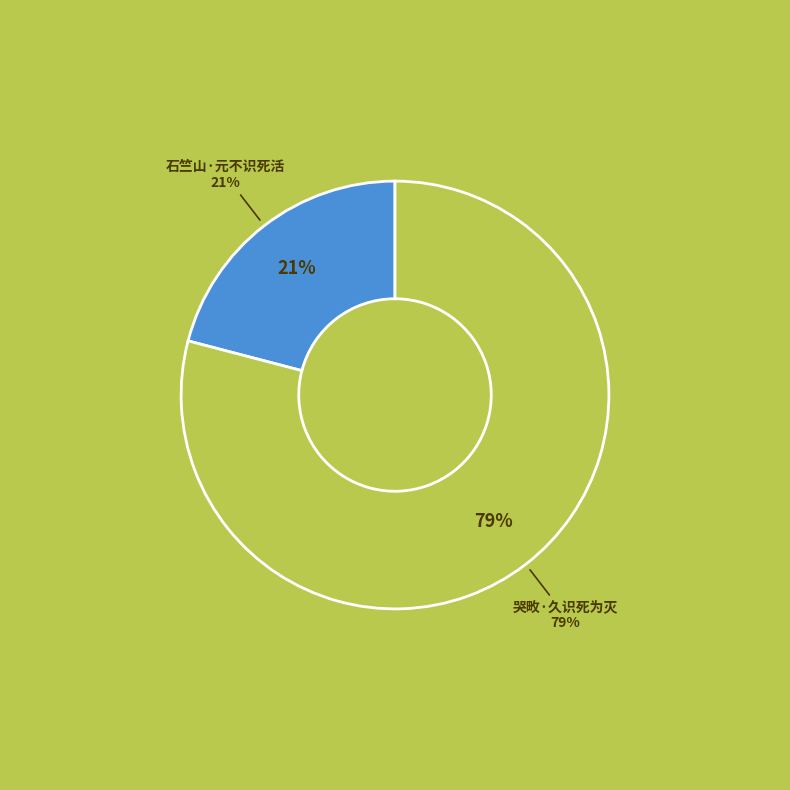

Between 哭畋·久识死为灭 and 石竺山·元不识死活, which is larger?

哭畋·久识死为灭